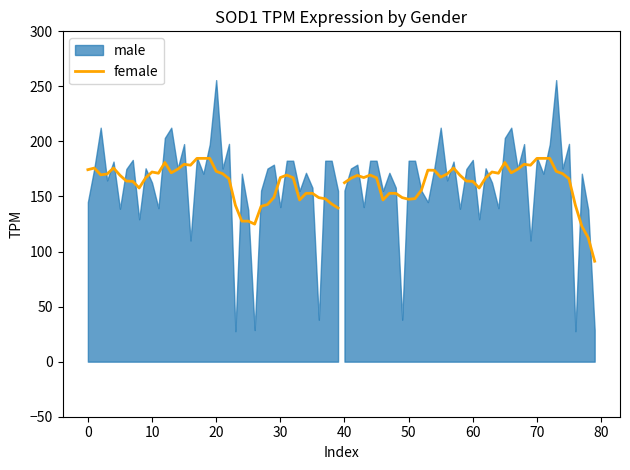

The female_smooth series shows 224.3 at 36. True or false?

False